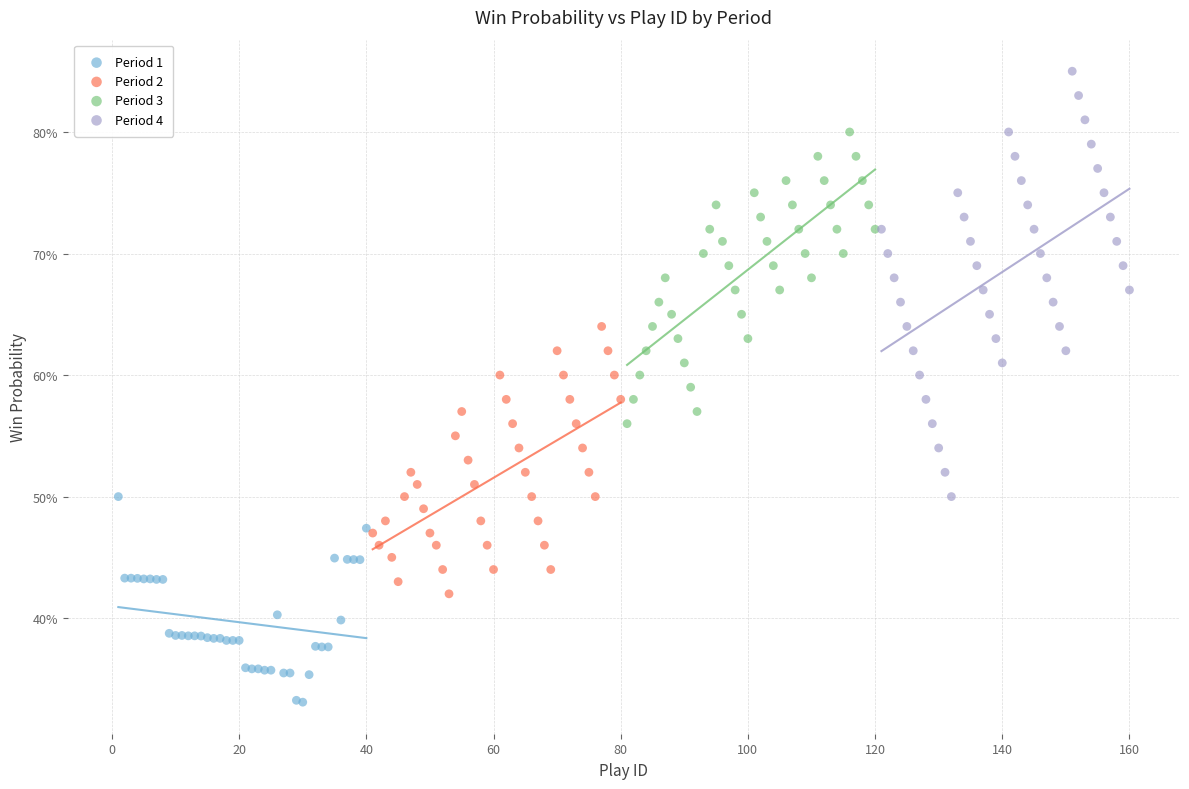

Which series has the widest spread of Y values?

Period 4